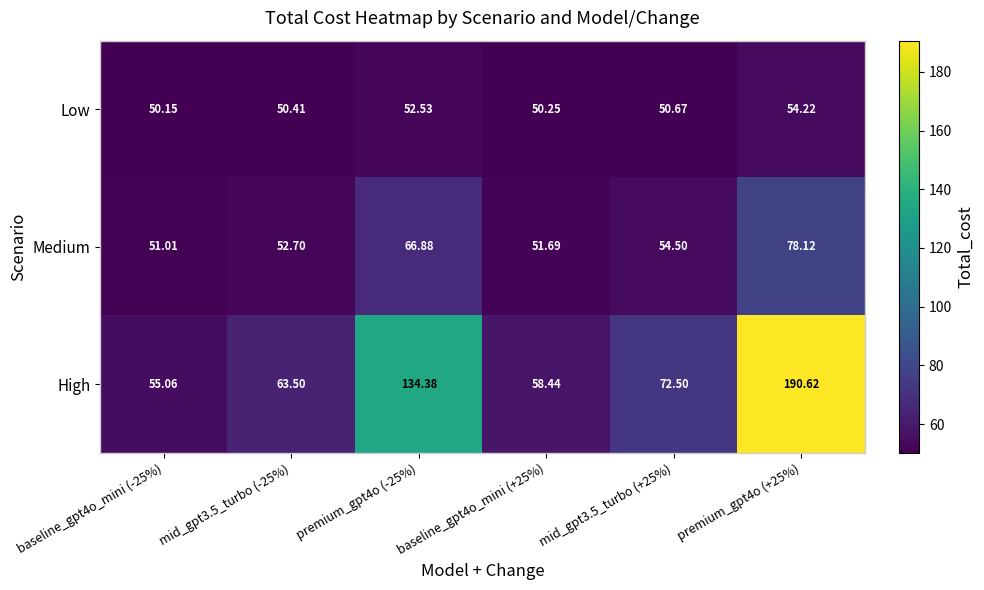

List the series in order of their overall mean, lowest first.

Low, Medium, High